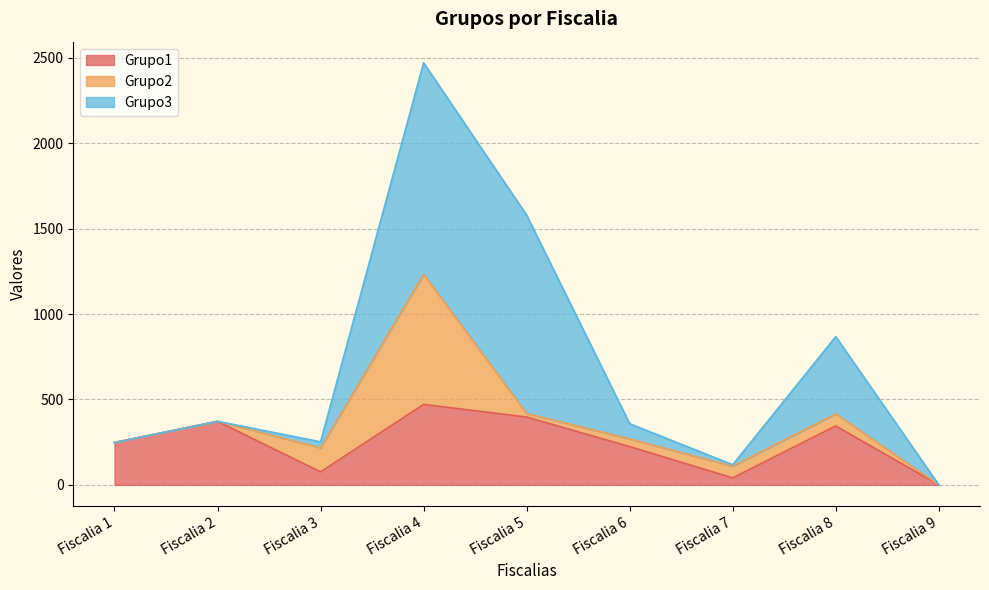

At how many categories does at least one series exceed 754?

2